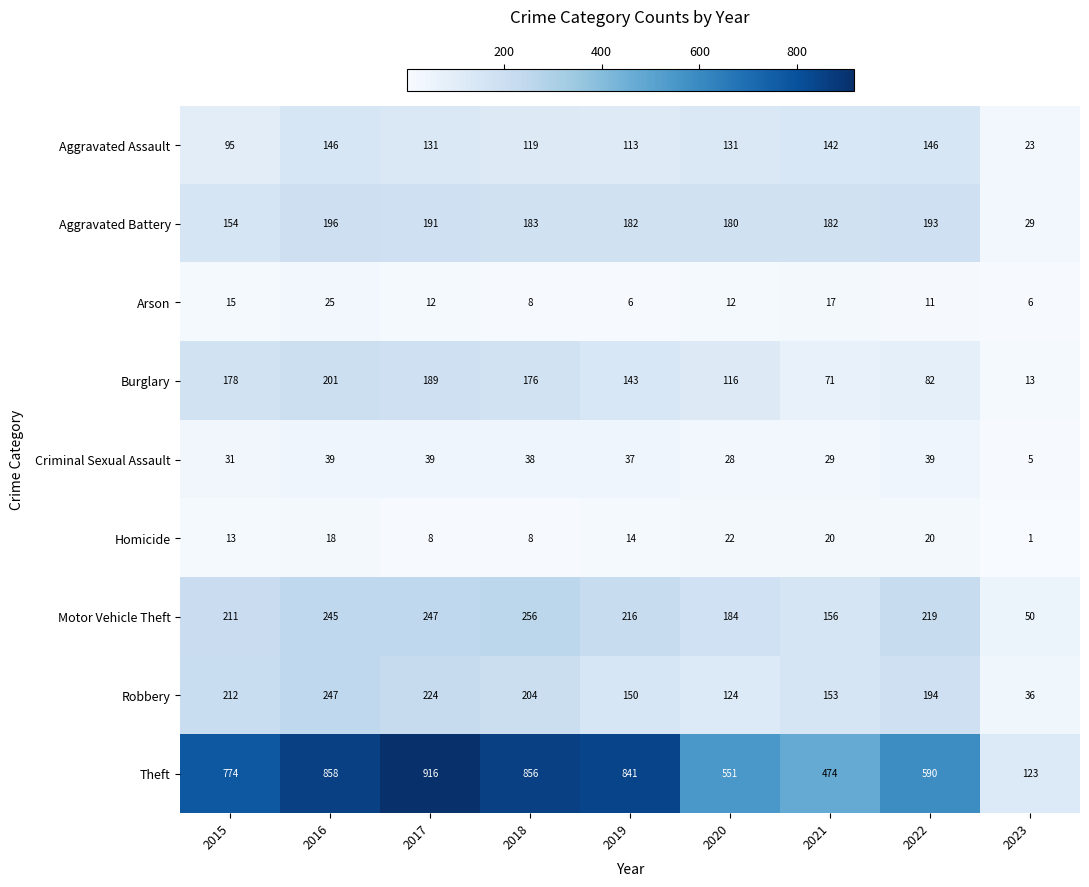

Is it true that Homicide equals 20 at 2021?

True